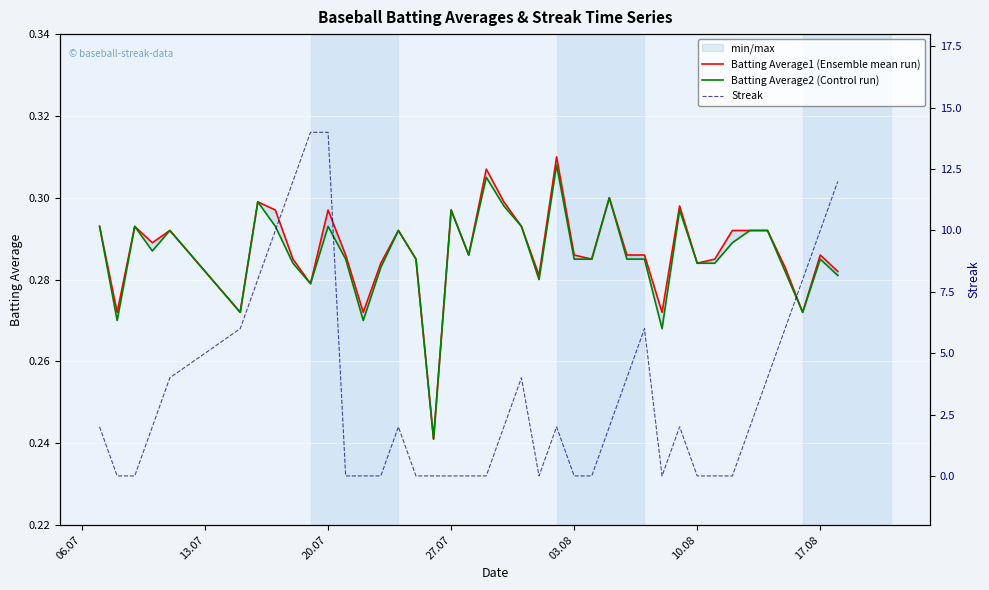

How many series are shown in this chart?

3